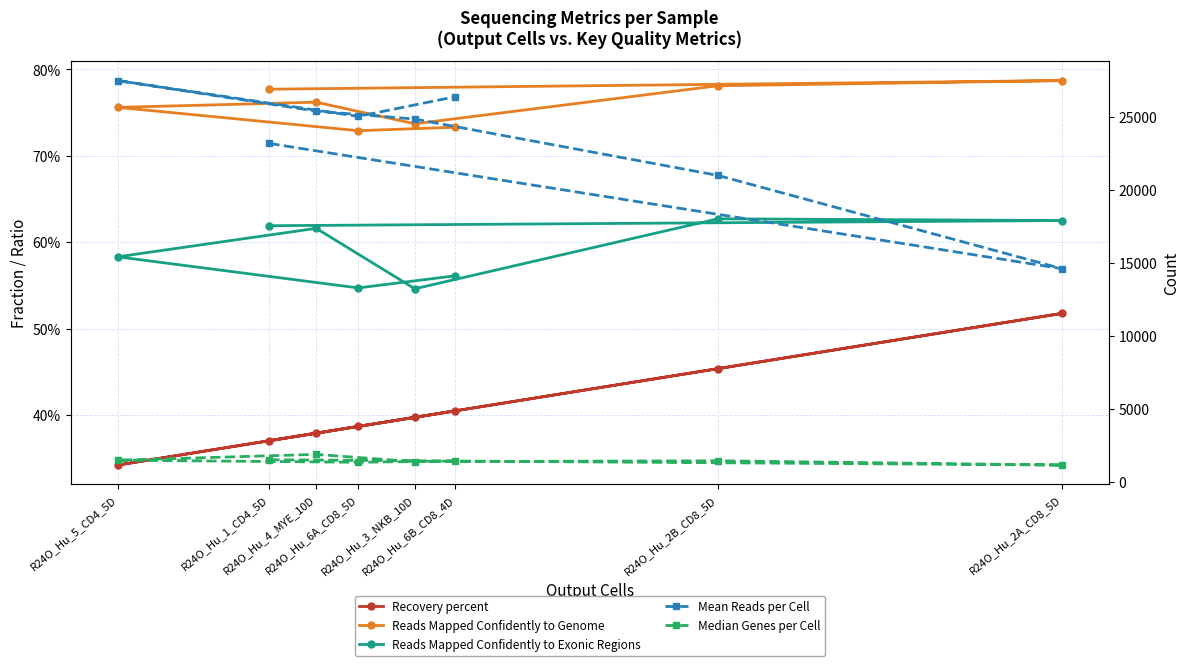

True or false: Mean Reads per Cell and Recovery percent intersect in this chart.

False